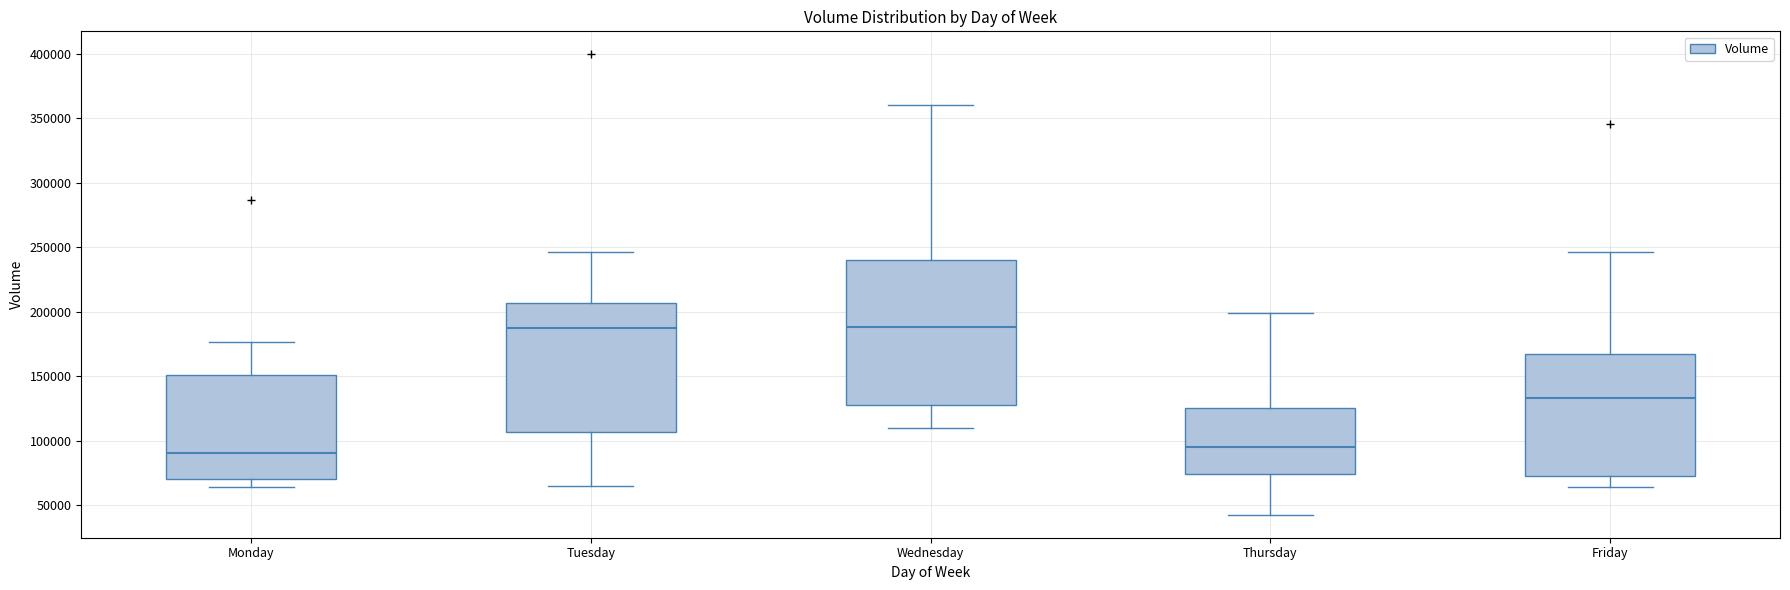

Reading left to right, transcribe this box plot: for each box, give where its median line is, the range the box spans, and where its two whiskers end, as read against the y-axis. The values are not printed on the chart, so give them approximately, as read against the axis.

Monday: median 90000, box 70000 to 150000, whiskers 65000 to 175000
Tuesday: median 190000, box 105000 to 205000, whiskers 65000 to 245000
Wednesday: median 190000, box 130000 to 240000, whiskers 110000 to 360000
Thursday: median 95000, box 75000 to 125000, whiskers 40000 to 200000
Friday: median 135000, box 70000 to 165000, whiskers 65000 to 245000